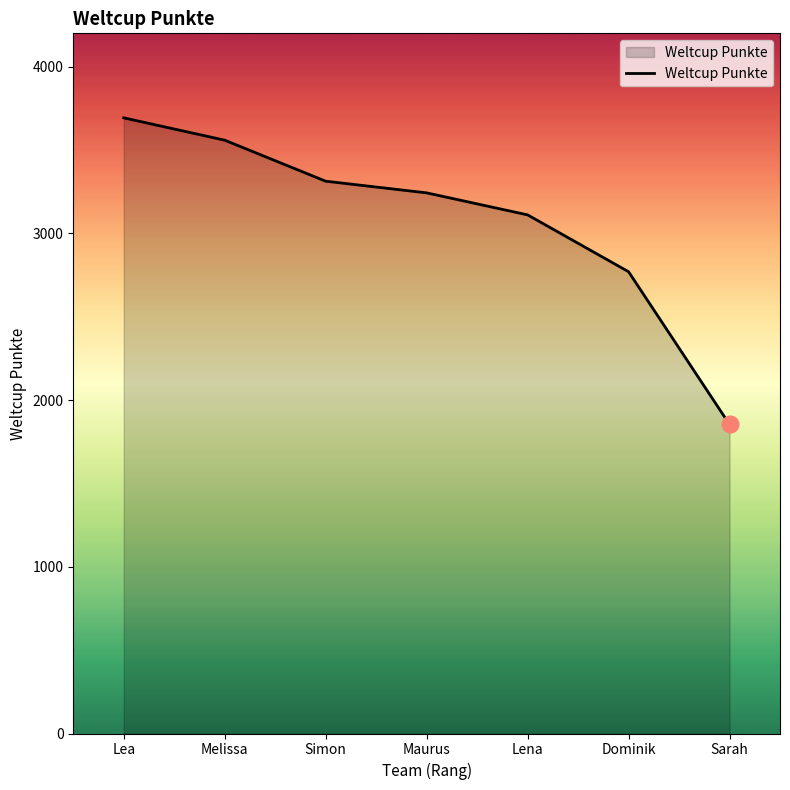

Reading right to left, transcribe all the data shown in this chart.

Sarah=1854	Dominik=2770	Lena=3111	Maurus=3243	Simon=3313	Melissa=3559	Lea=3693